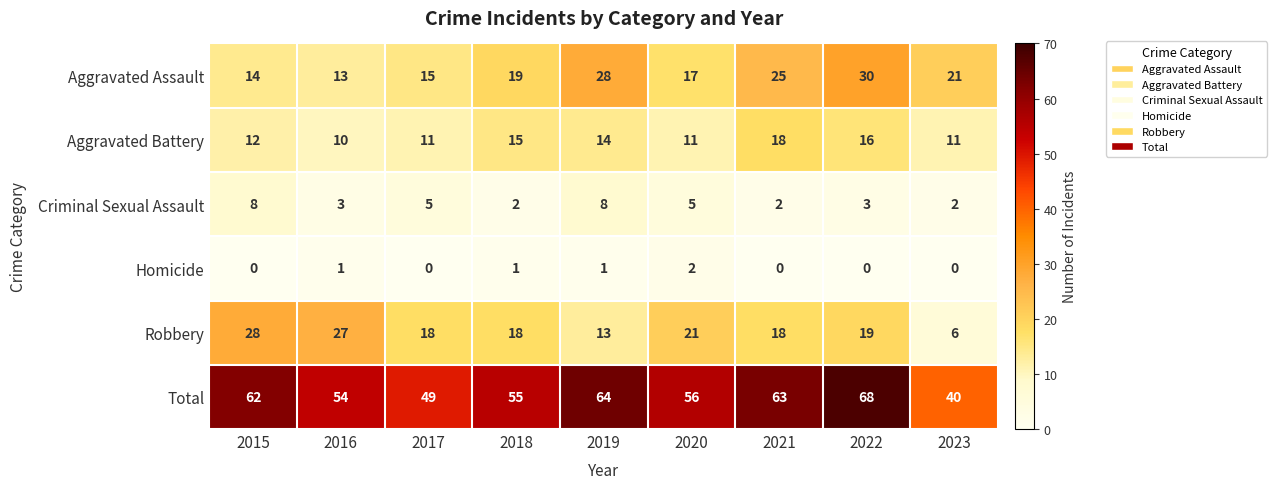

What is the difference between the second highest and second lowest values in the Aggravated Assault series?

14